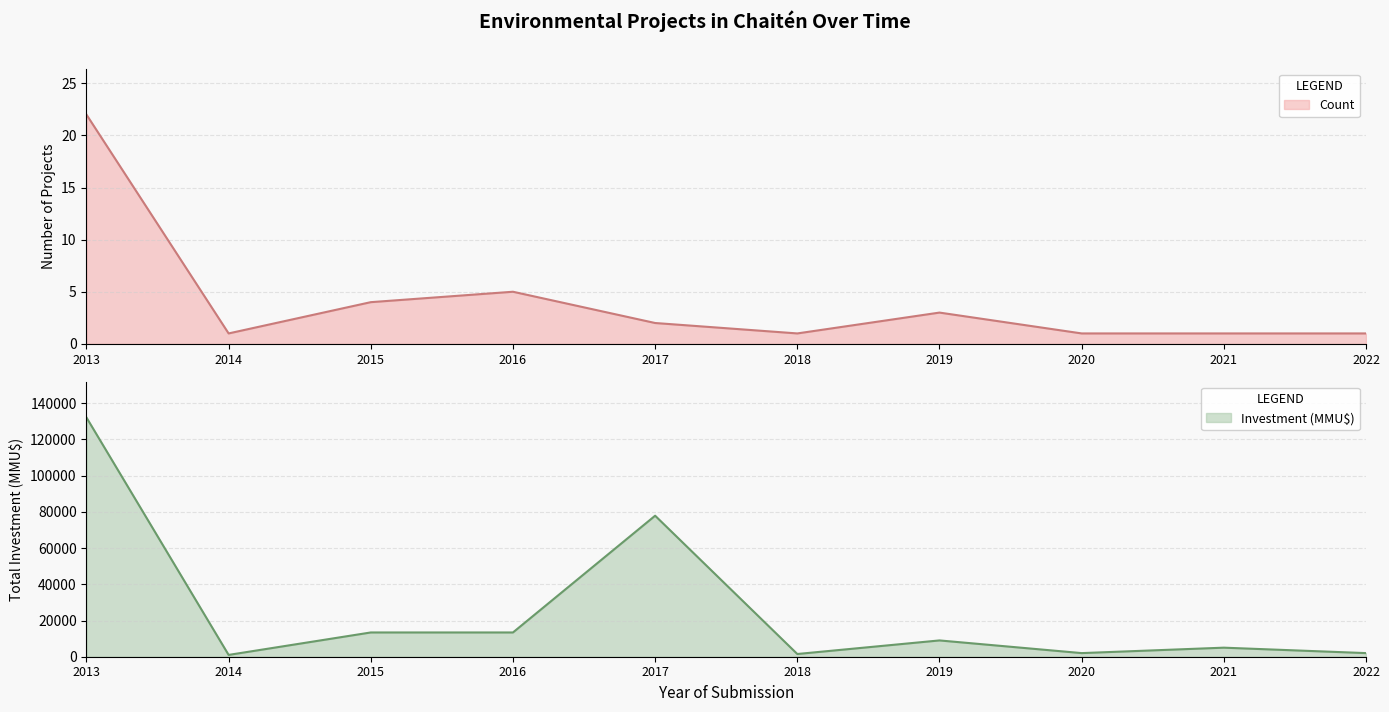

True or false: Count has a value of 5 at 2016.

True